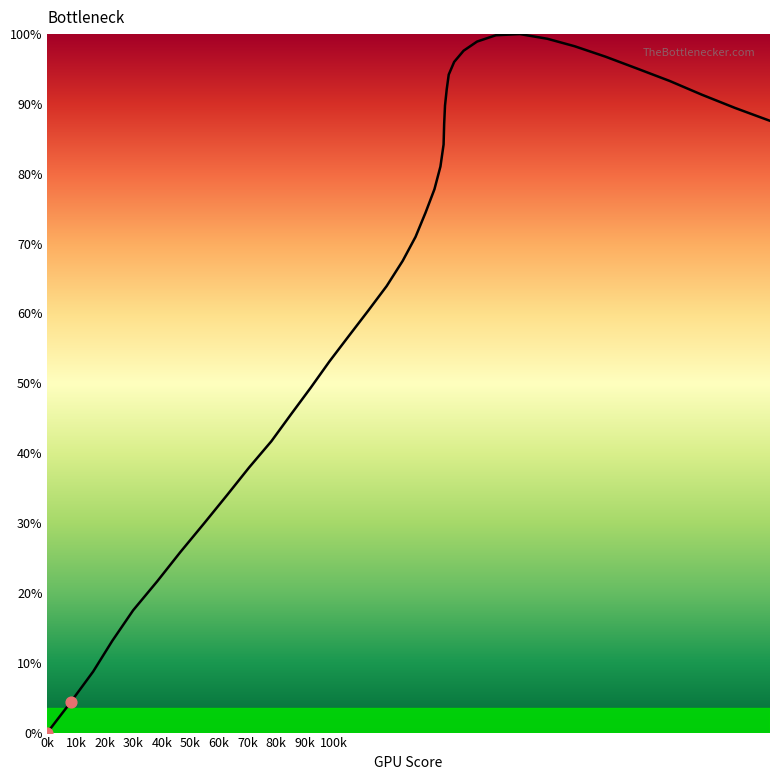

What is the difference between the maximum and minimum values?

100.0